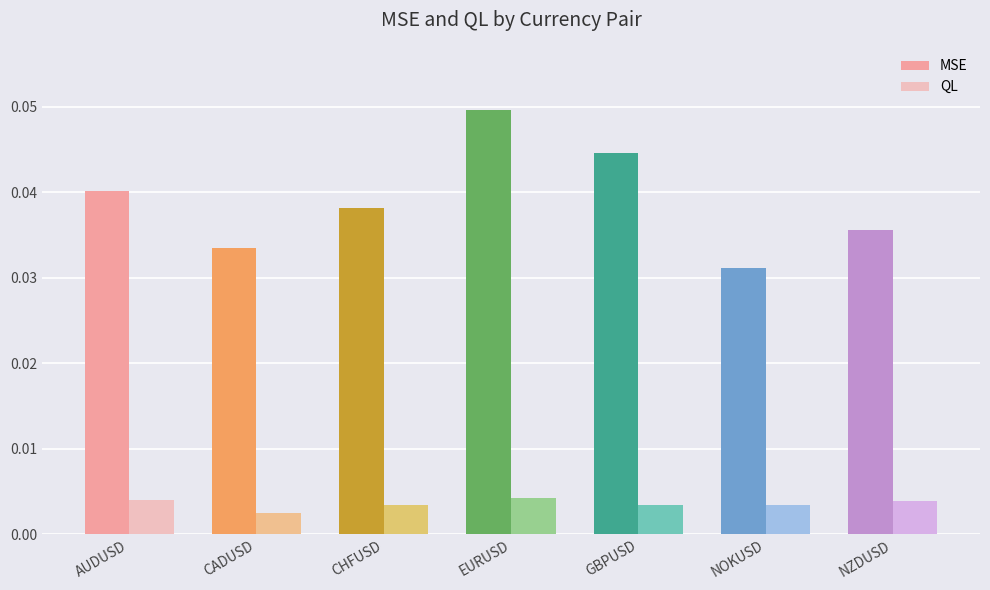

Which series has the widest spread of values?

MSE